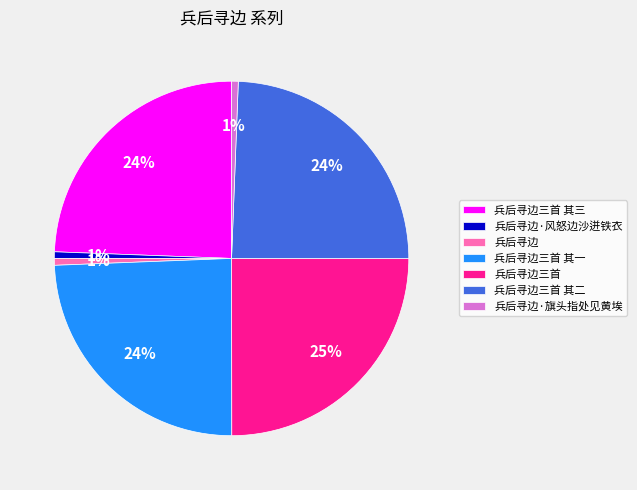

To the nearest percent, what is the average slice percentage?

14%